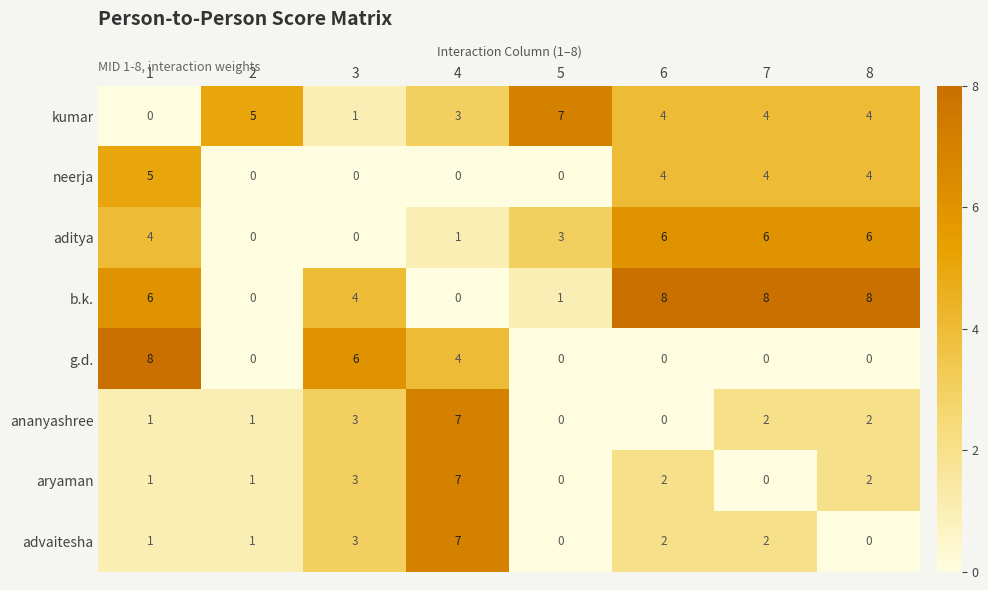

Between 1 and 3, which series saw the biggest shift?

neerja